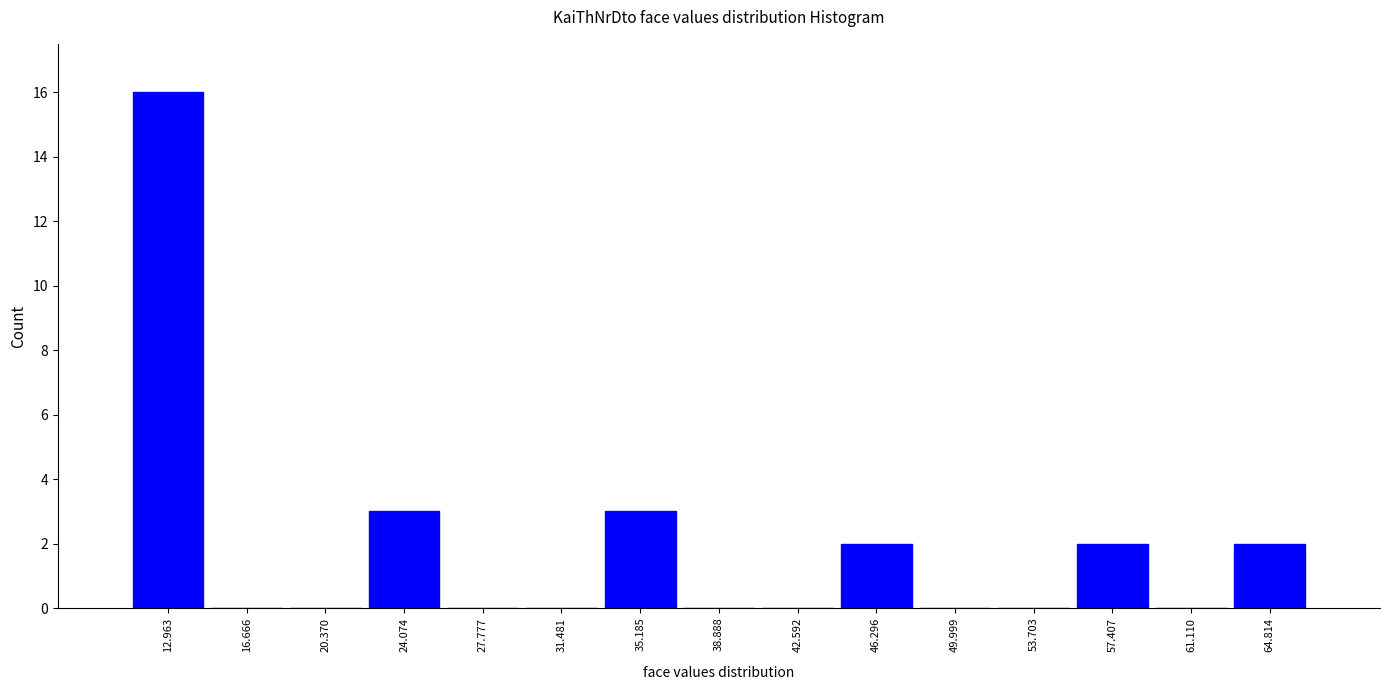

Which range on the x-axis has the tallest bar?

11.0 to 15.0